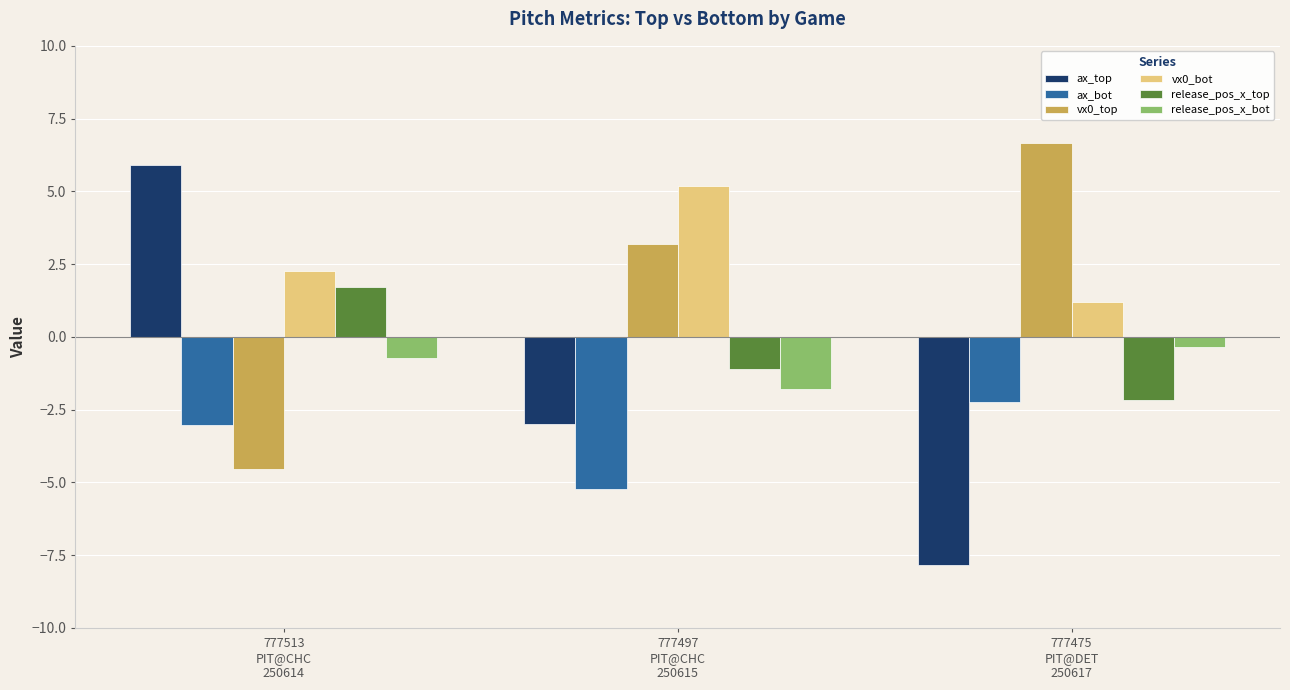

What is the value of the vx0_top bar at the 3rd from the left?

6.7